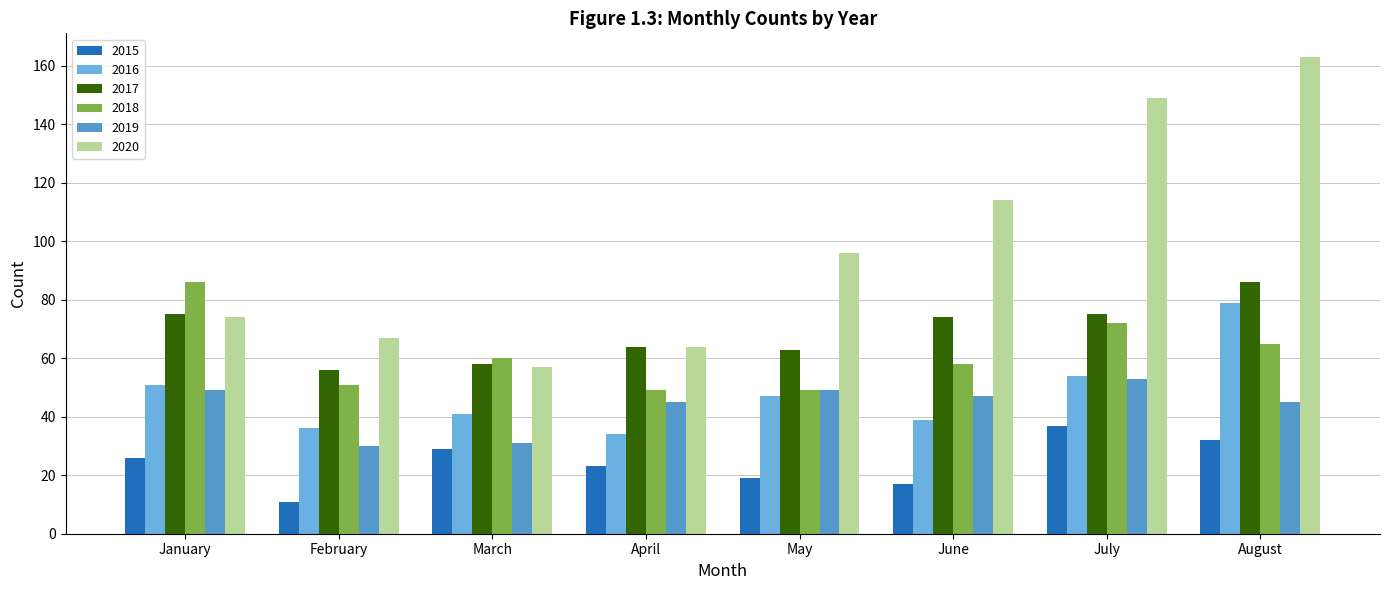

Reading left to right, extract all data points from this chart.

2015: 26	11	29	23	19	17	37	32
2016: 51	36	41	34	47	39	54	79
2017: 75	56	58	64	63	74	75	86
2018: 86	51	60	49	49	58	72	65
2019: 49	30	31	45	49	47	53	45
2020: 74	67	57	64	96	114	149	163